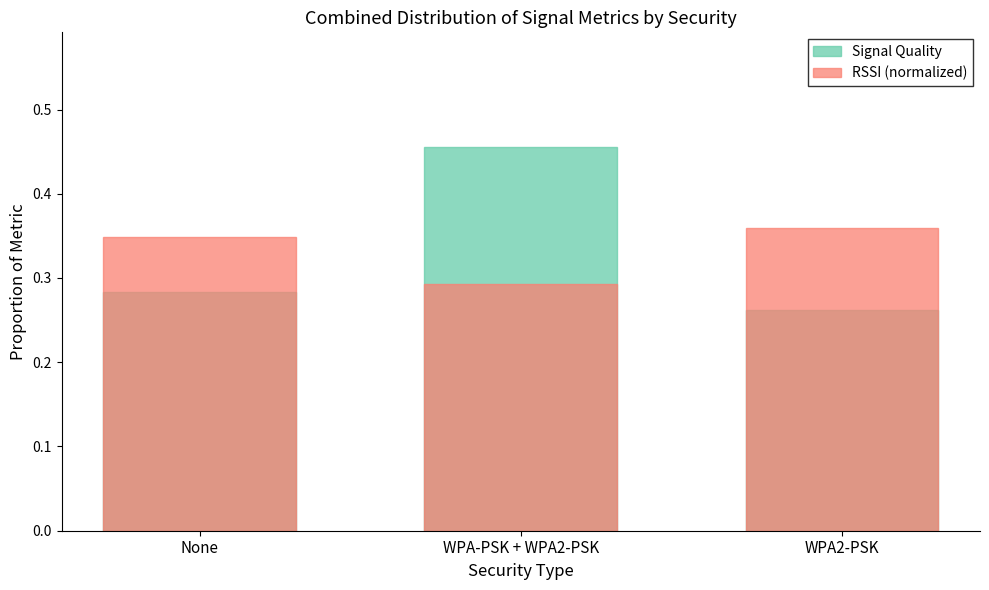

Which series changed the most between WPA-PSK + WPA2-PSK and WPA2-PSK?

Signal Quality